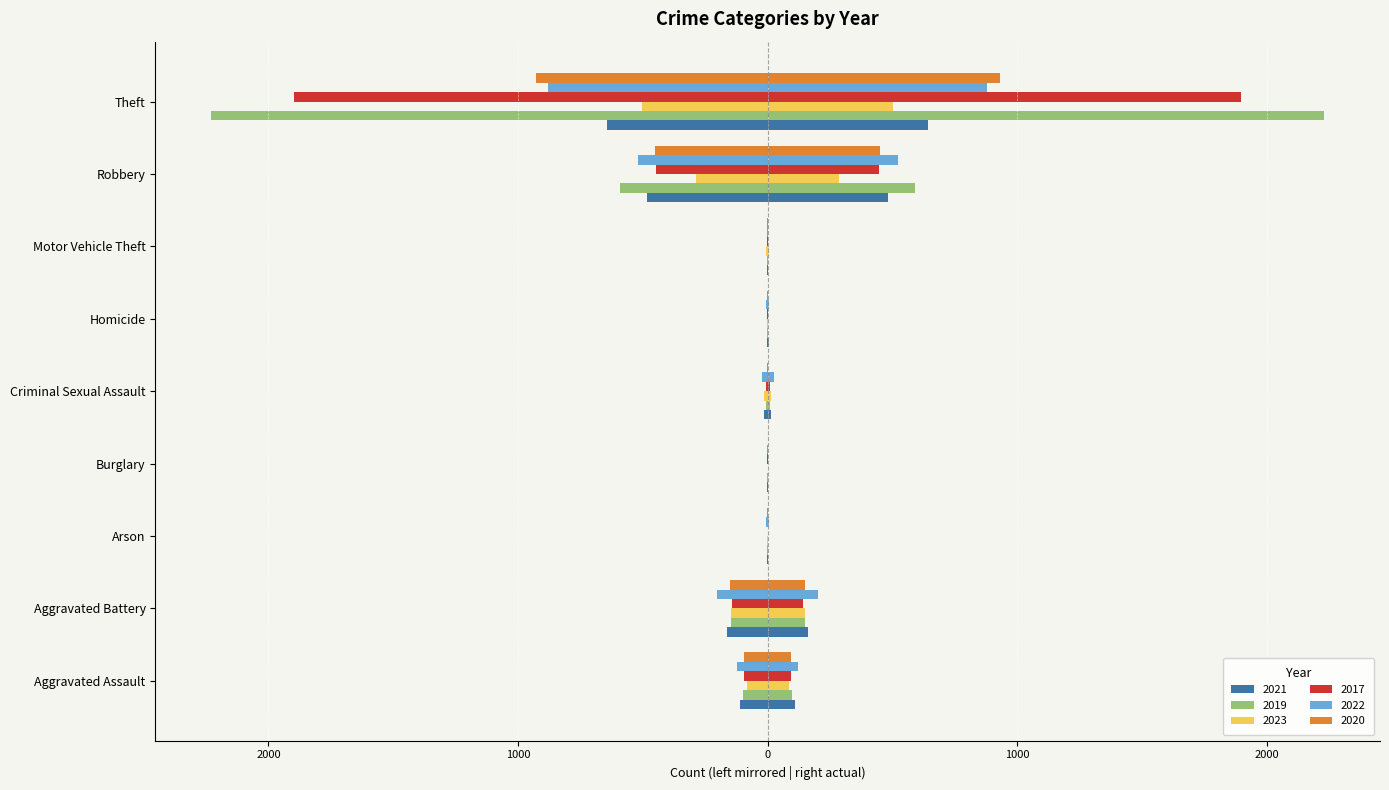

What are all the series names shown in the legend?

2021, 2019, 2023, 2017, 2022, 2020